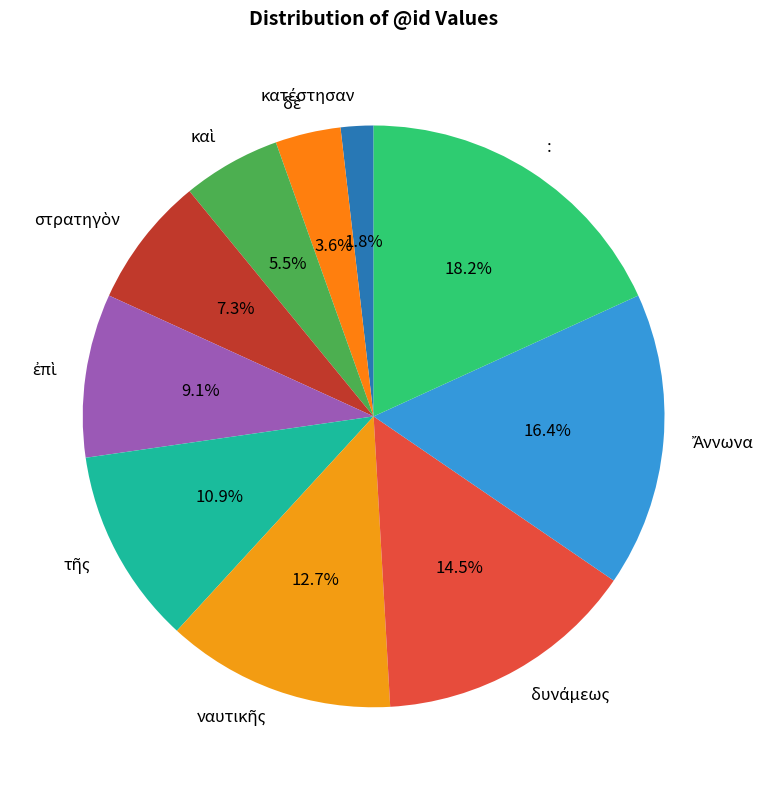

To the nearest percent, what is the difference between the largest and smallest slice percentages?

16%